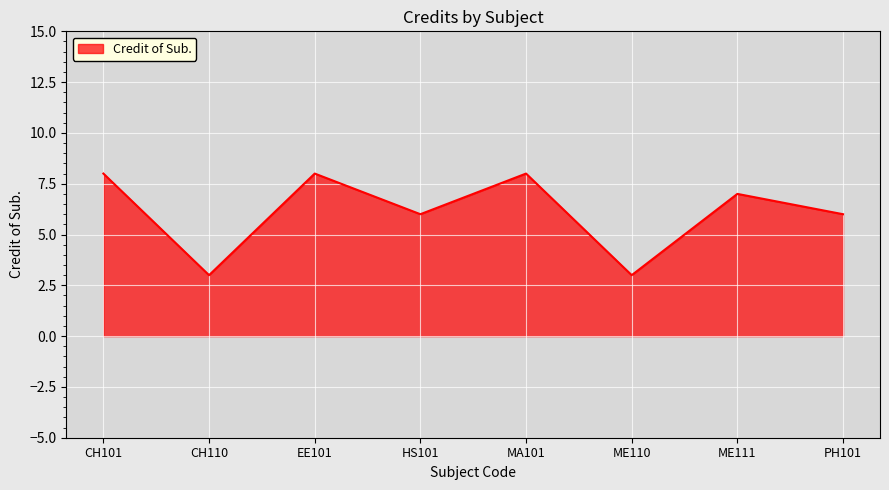

How many lines are shown in the chart?

1